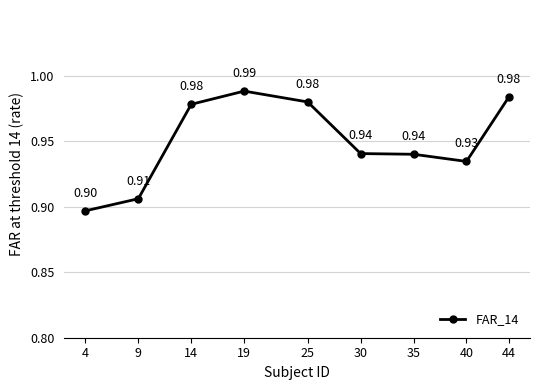

What is the difference between the second highest and minimum values?

0.1